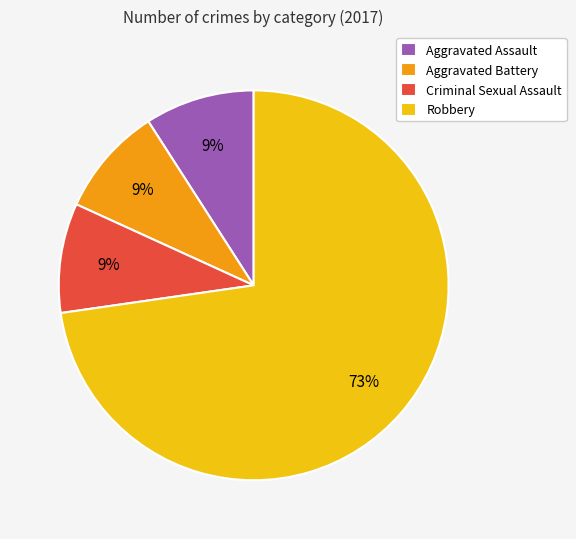

To the nearest percent, what is the combined percentage of Robbery and Criminal Sexual Assault?

82%